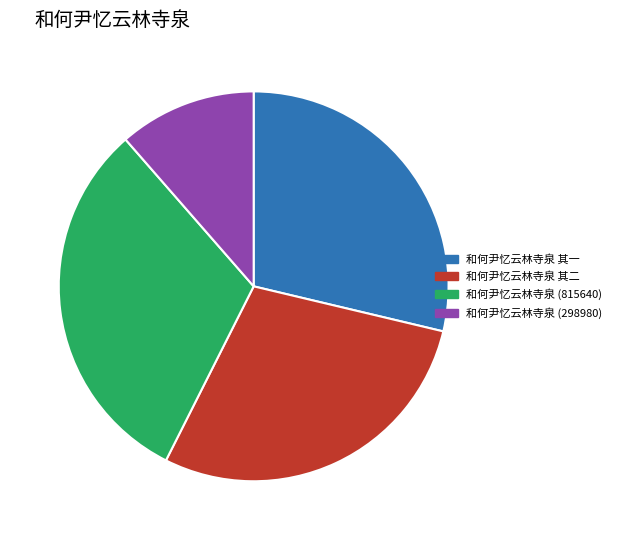

Combined, do 和何尹忆云林寺泉 其二 and 和何尹忆云林寺泉 (815640) account for over 50%?

Yes